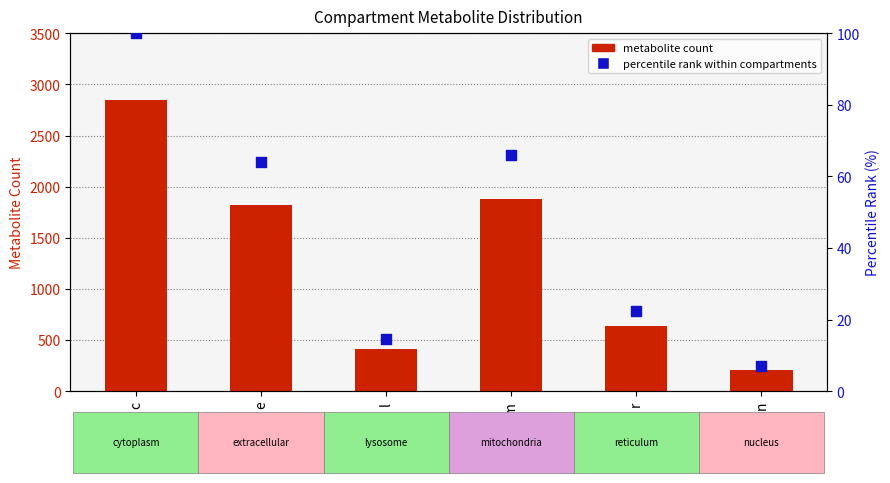

At which category is the sum across all series the highest?

c